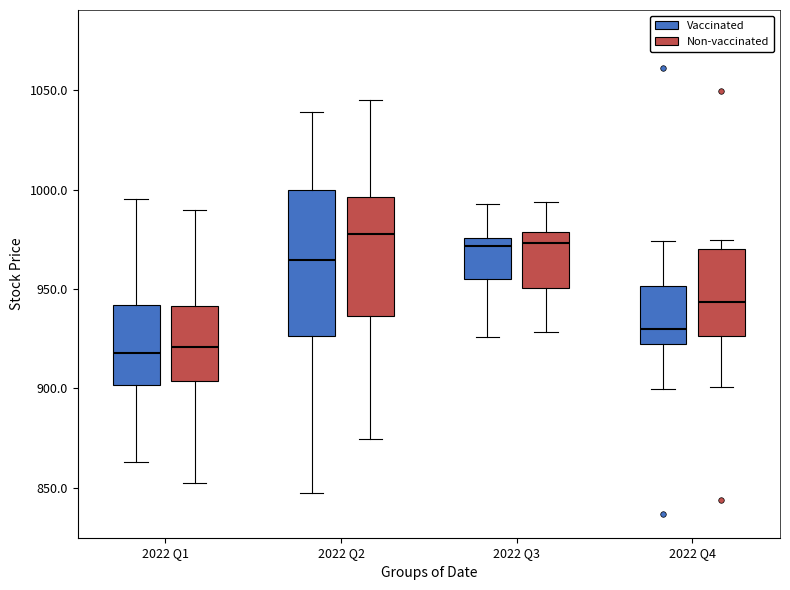

Reading left to right, transcribe this box plot: for each box, give where its median line is, the range the box spans, and where its two whiskers end, as read against the y-axis. The values are not printed on the chart, so give them approximately, as read against the axis.

2022 Q1 (Vaccinated): median 920, box 900 to 940, whiskers 865 to 995
2022 Q1 (Non-vaccinated): median 920, box 905 to 940, whiskers 855 to 990
2022 Q2 (Vaccinated): median 965, box 925 to 1000, whiskers 845 to 1040
2022 Q2 (Non-vaccinated): median 980, box 935 to 995, whiskers 875 to 1045
2022 Q3 (Vaccinated): median 970, box 955 to 975, whiskers 925 to 995
2022 Q3 (Non-vaccinated): median 975, box 950 to 980, whiskers 930 to 995
2022 Q4 (Vaccinated): median 930, box 920 to 950, whiskers 900 to 975
2022 Q4 (Non-vaccinated): median 945, box 925 to 970, whiskers 900 to 975